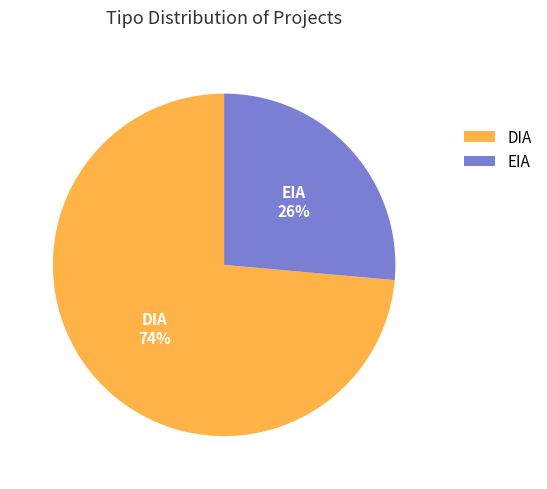

True or false: DIA accounts for 74% of the total.

True